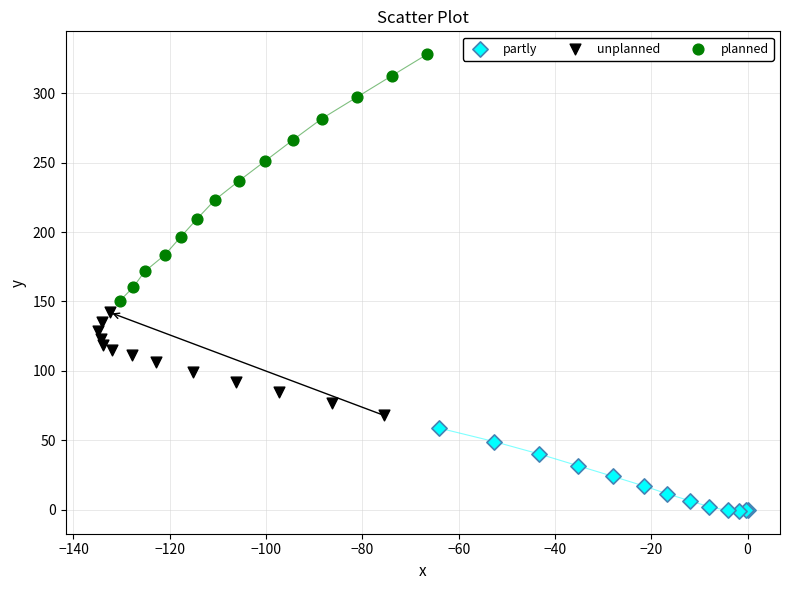

Which series contains the lowest Y value?

partly